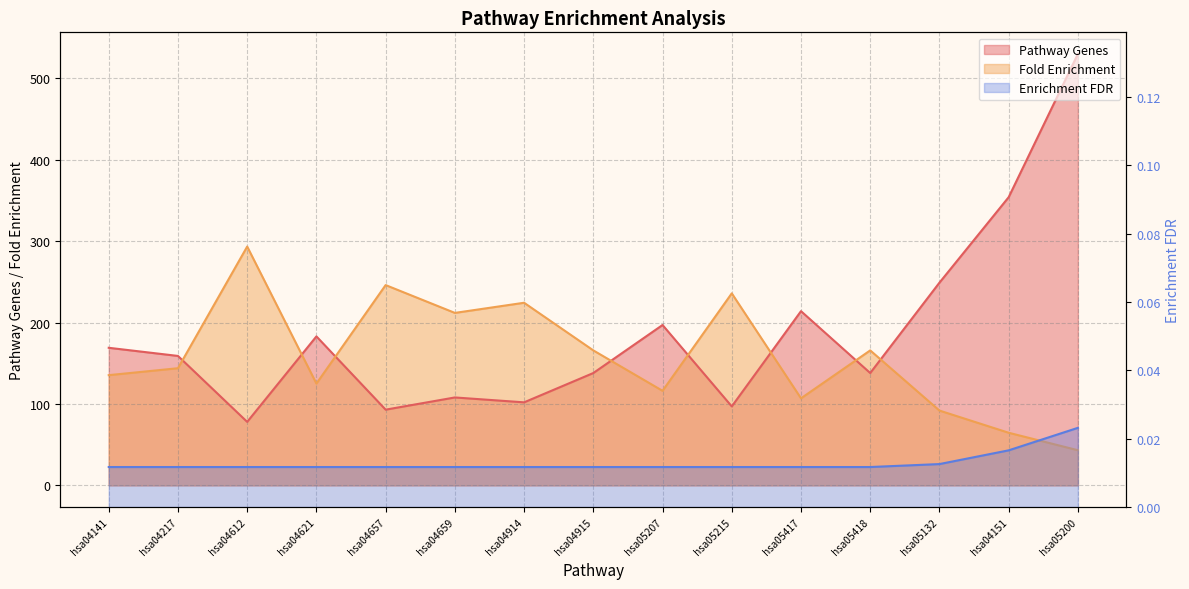

How many distinct data groups are displayed?

3